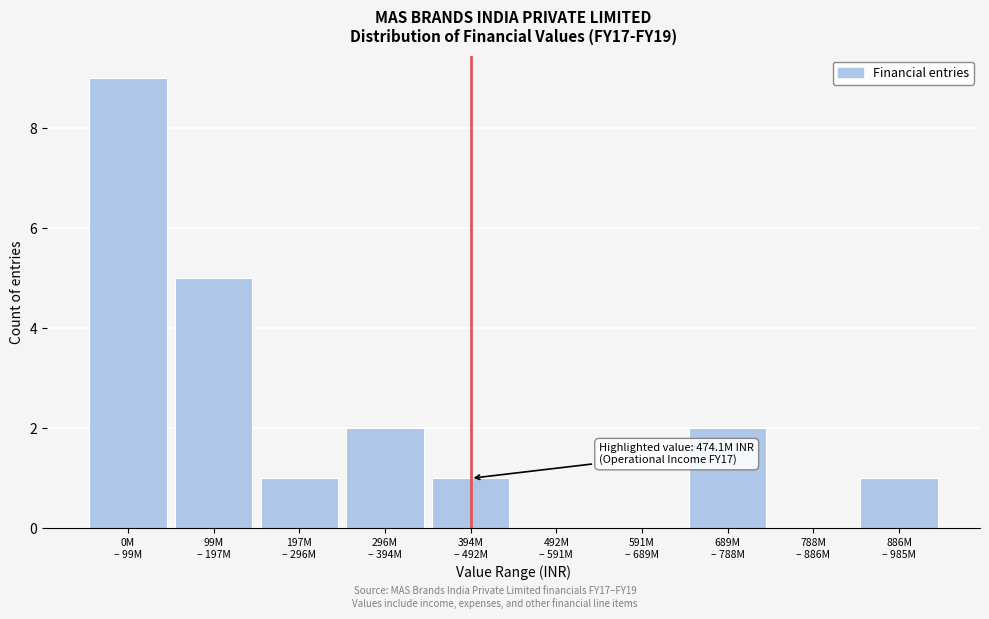

What is the sum of all values?

21